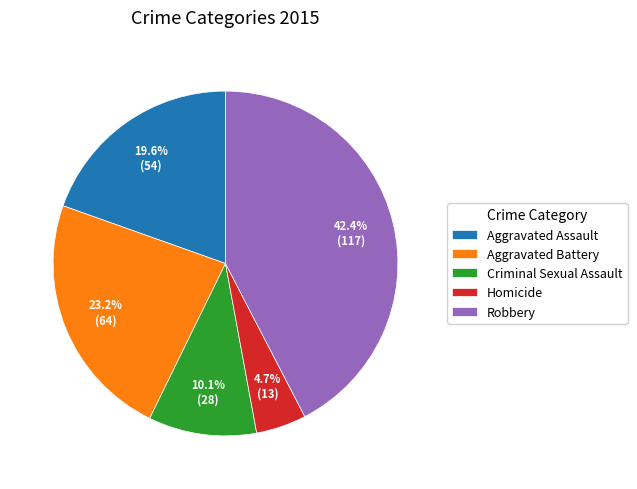

What is the ratio of the value at Aggravated Assault to the value at Criminal Sexual Assault?

1.9